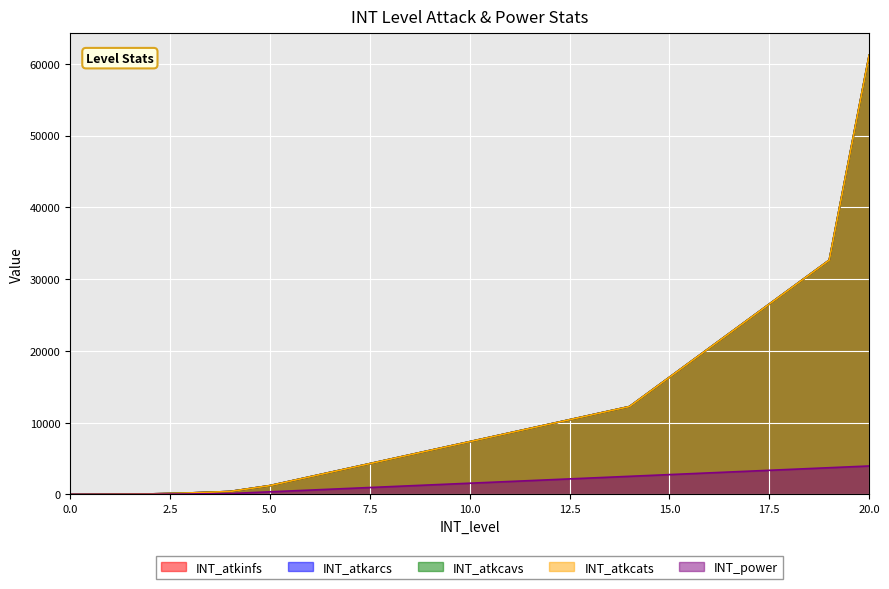

Which category has the highest value across all series?

20